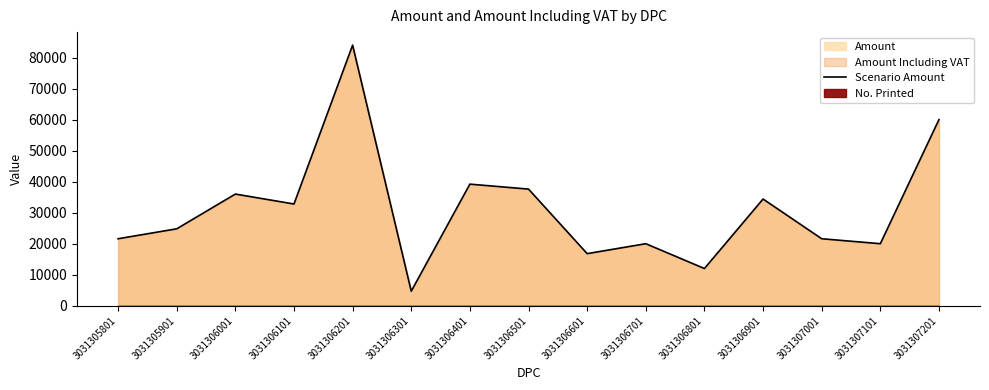

What is the ratio of the value at 3031307101 to the value at 3031306901?

0.6